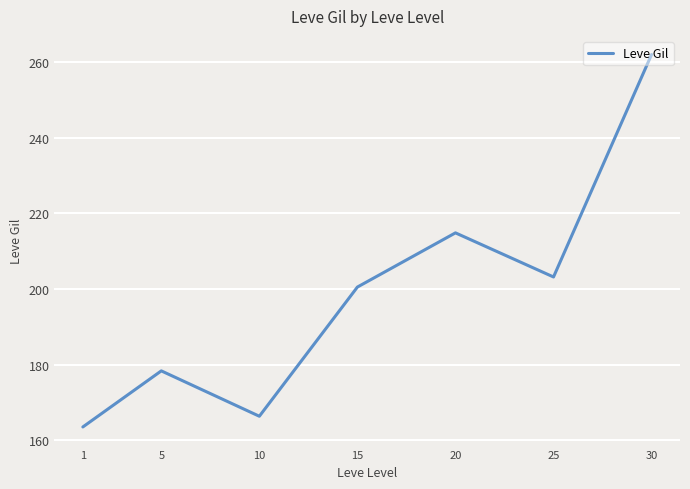

Reading left to right, extract all data points from this chart.

1=163.5	5=178.3	10=166.3	15=200.5	20=214.8	25=203.2	30=262.0